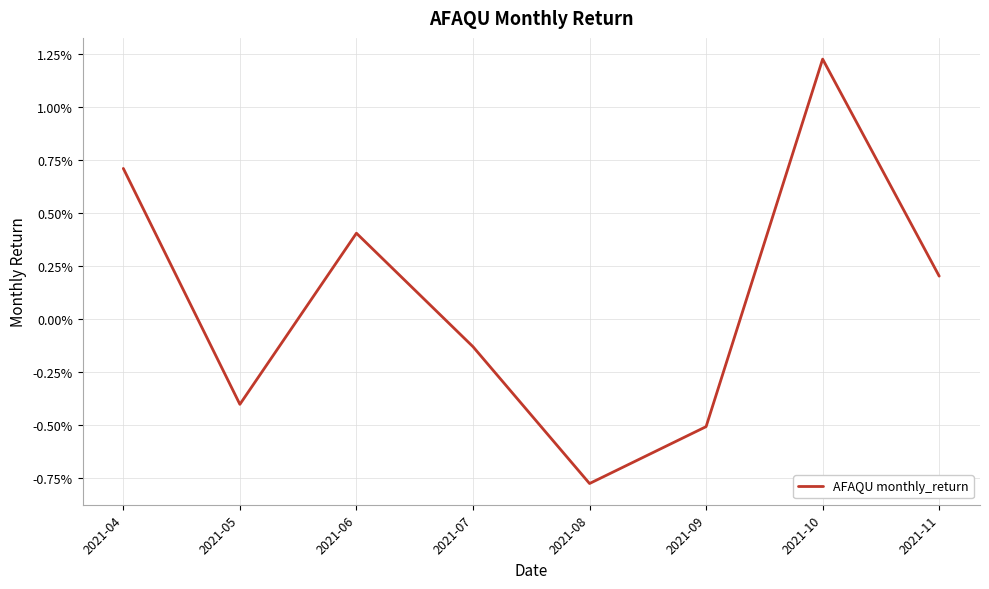

Does the chart display data point markers on the line(s)?

No